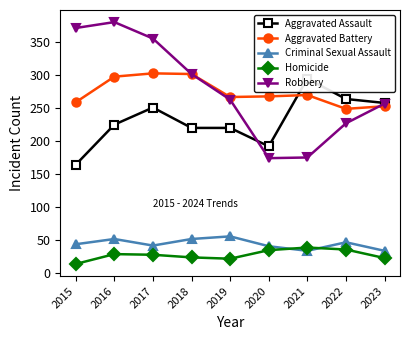

What are all the series names shown in the legend?

Aggravated Assault, Aggravated Battery, Criminal Sexual Assault, Homicide, Robbery